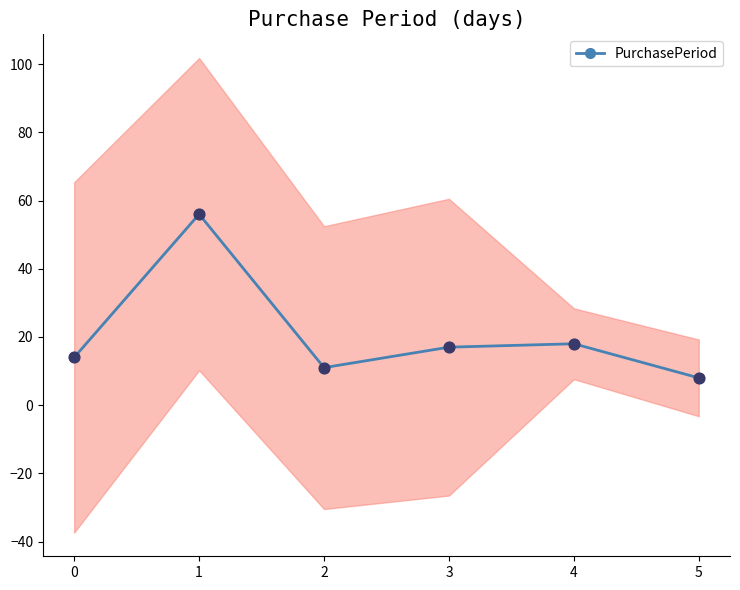

Which has a higher value, 0 or 3?

3